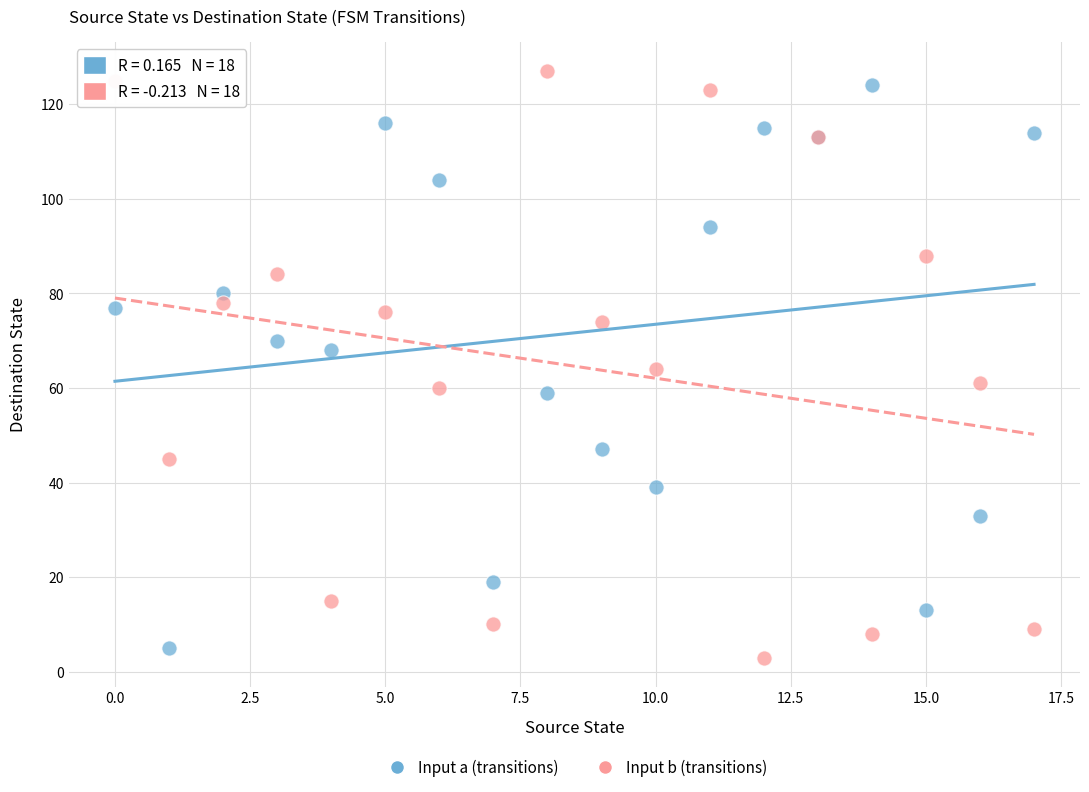

Which series has the largest Y range (max minus min)?

Input b (transitions)